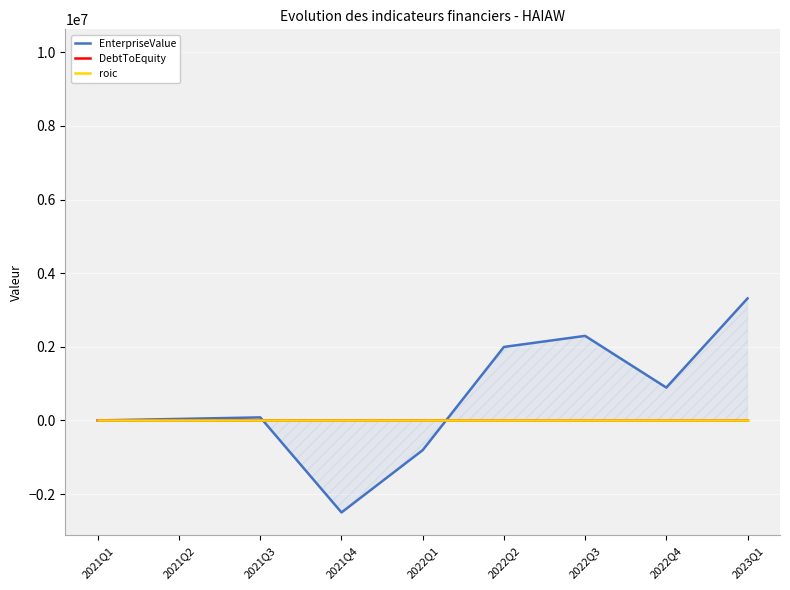

Rank the series by their maximum value, from lowest to highest.

roic, DebtToEquity, EnterpriseValue